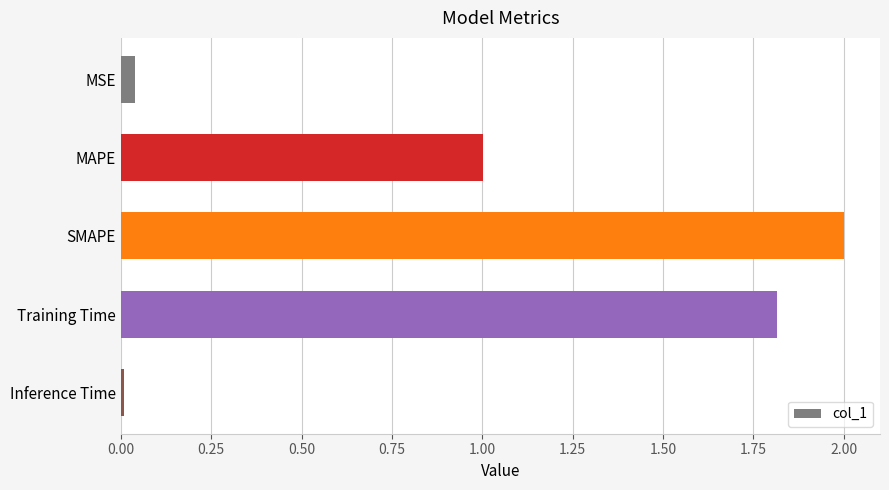

At which category does the chart reach its minimum across all series?

Inference Time